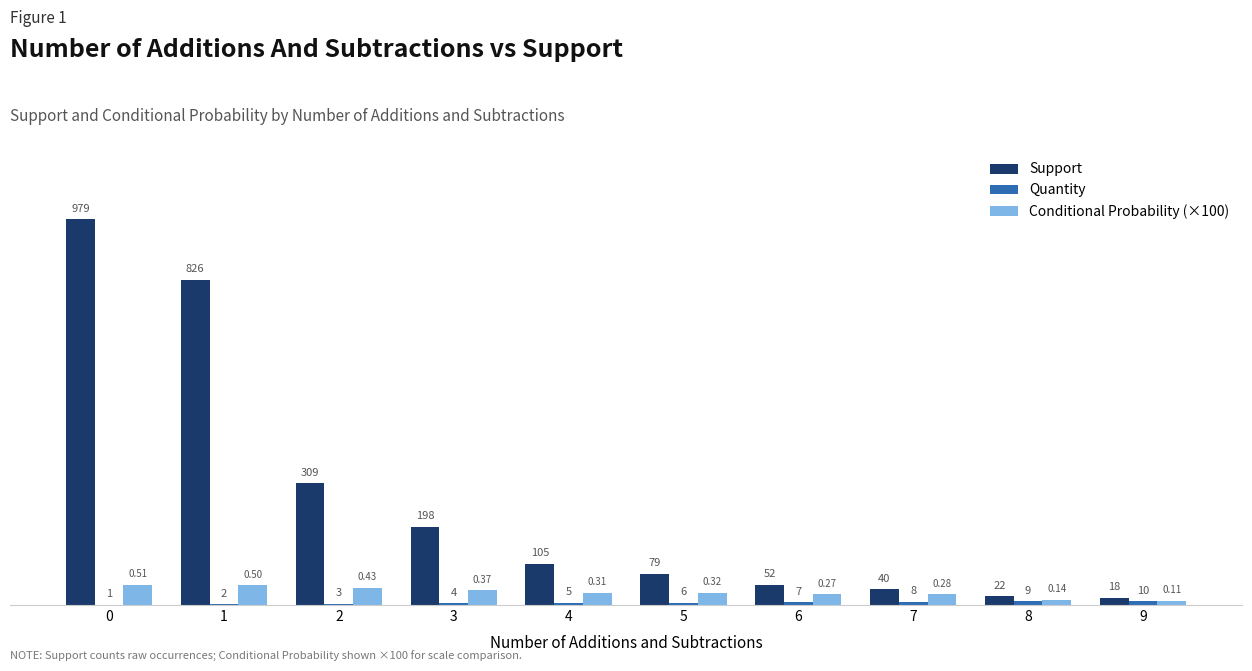

What is the sum of all Support values?

2628.0